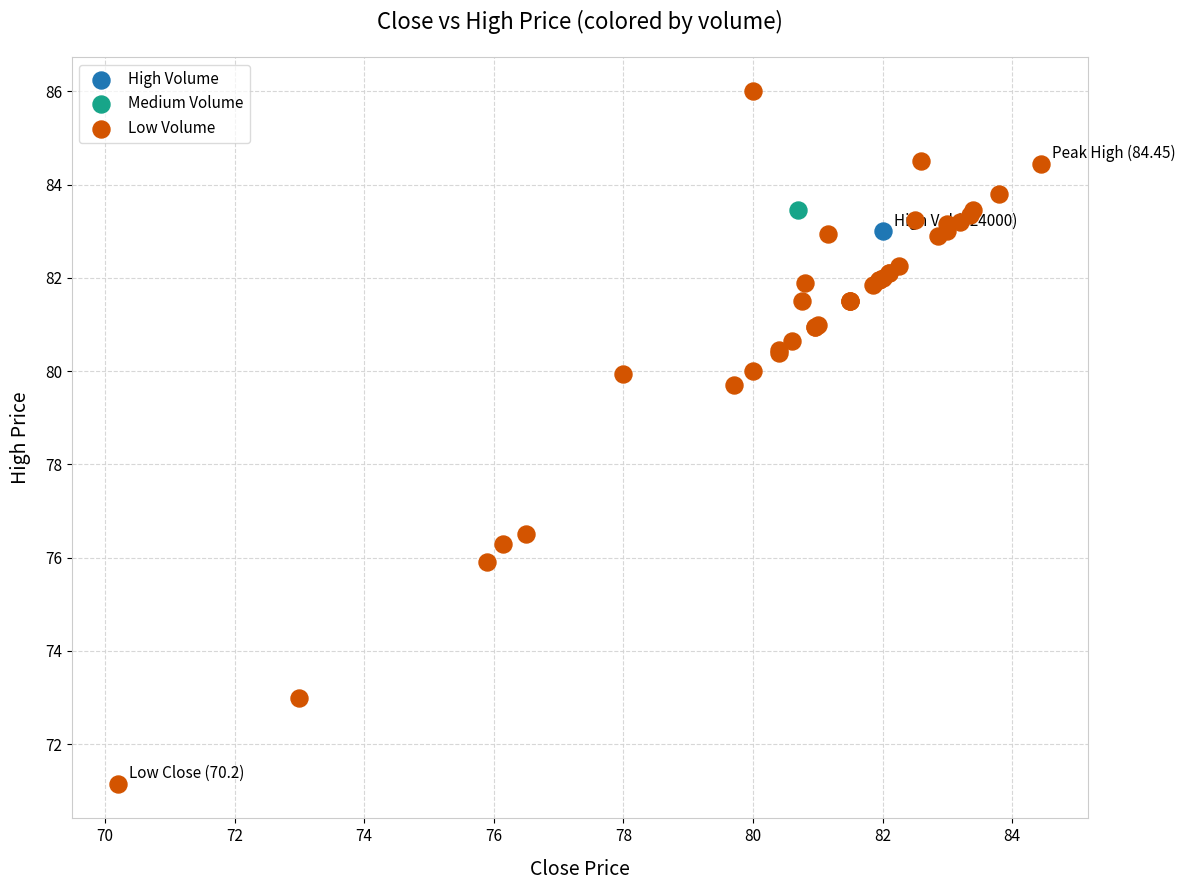

What are all the series names shown in the legend?

High Volume, Medium Volume, Low Volume